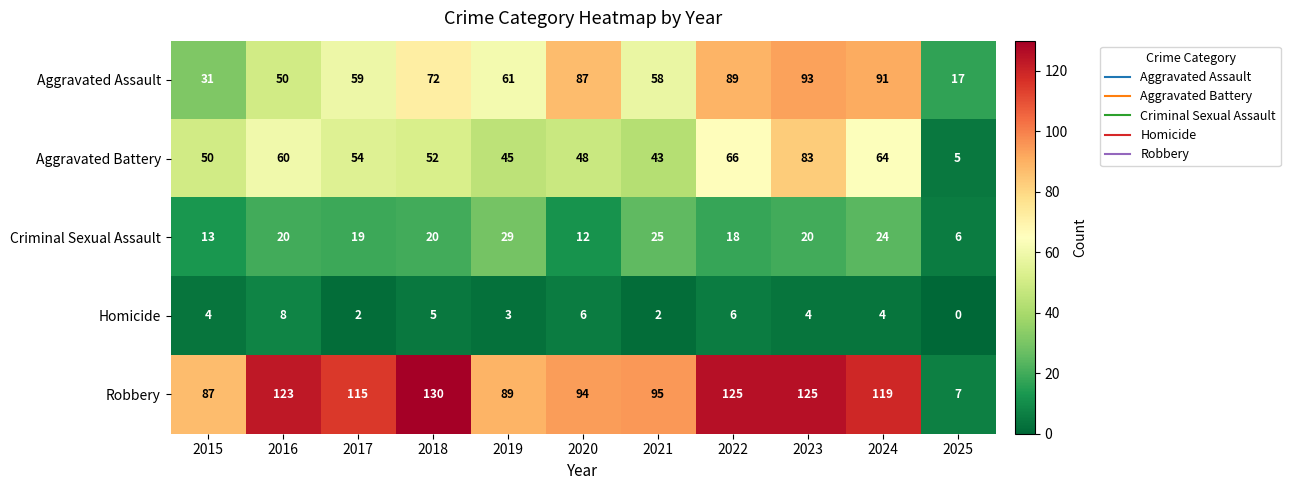

What is the total value across all series at 2024?

302